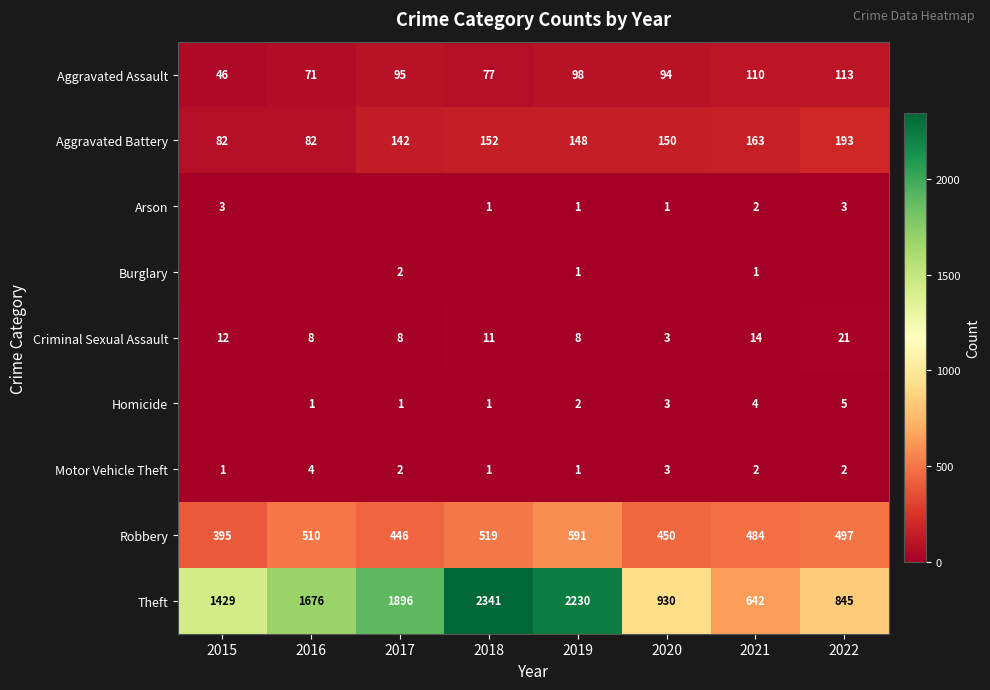

What is the spread (max minus min) of values at 2019?

2229